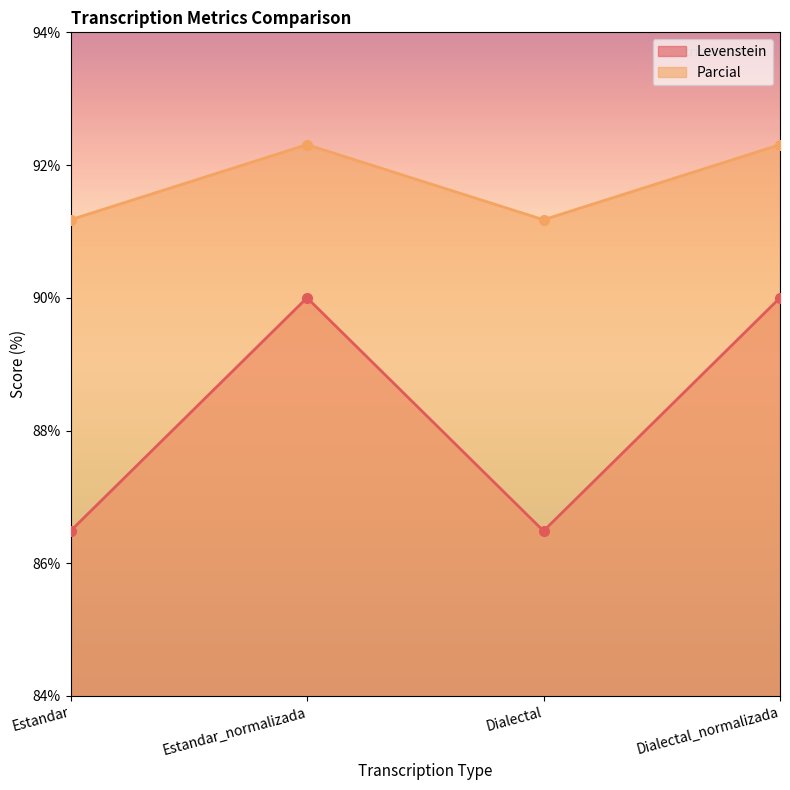

How many values in the Parcial series exceed 92?

2